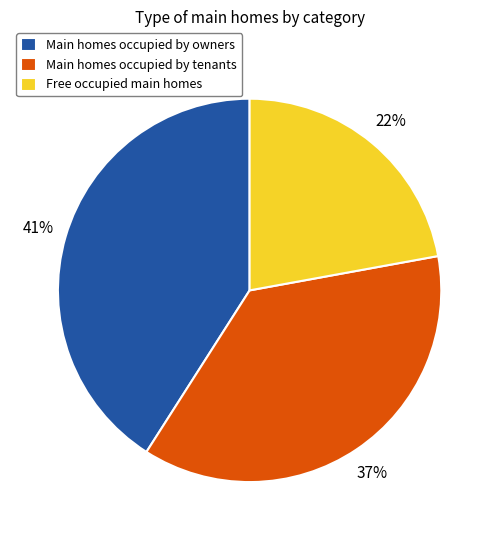

Between Main homes occupied by tenants and Free occupied main homes, which is larger?

Main homes occupied by tenants